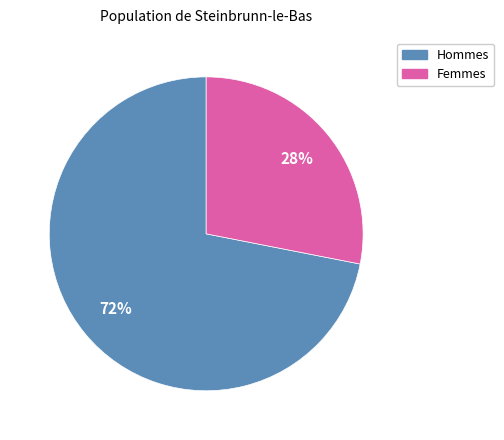

To the nearest percent, what is the average slice percentage?

50%